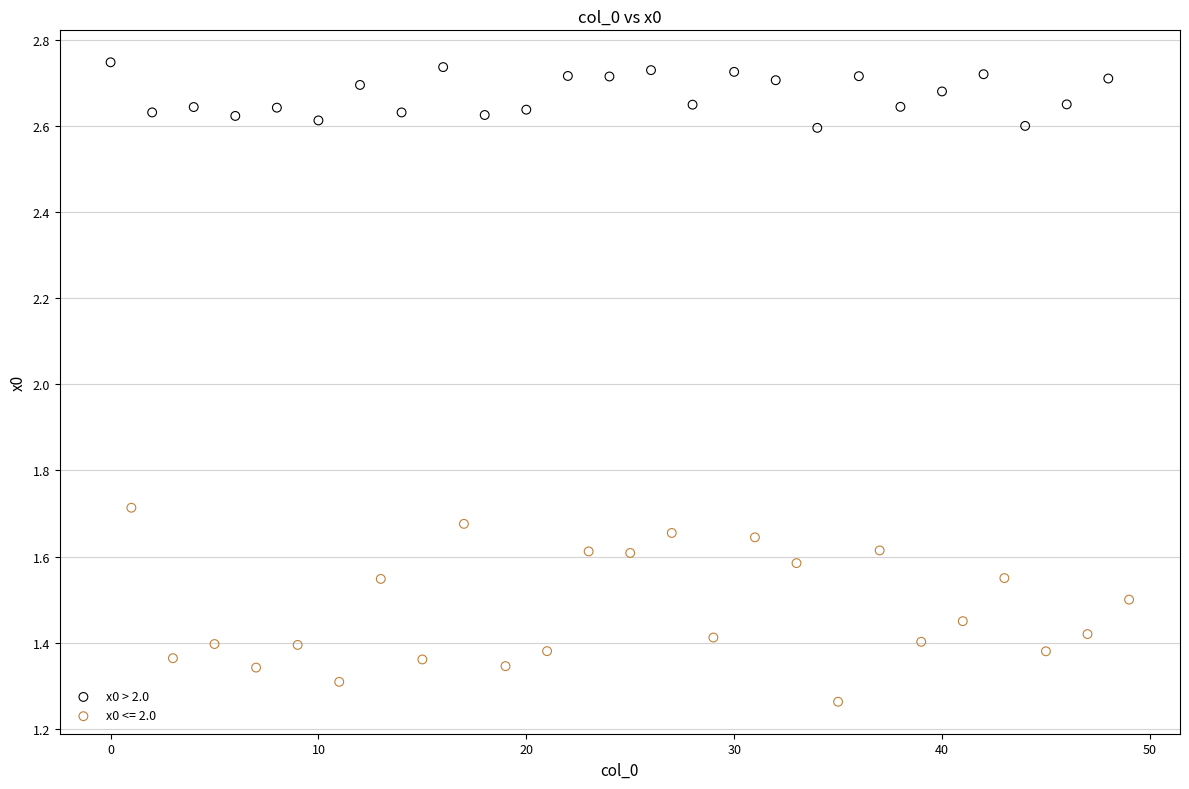

Which series contains the highest Y value?

x0 > 2.0